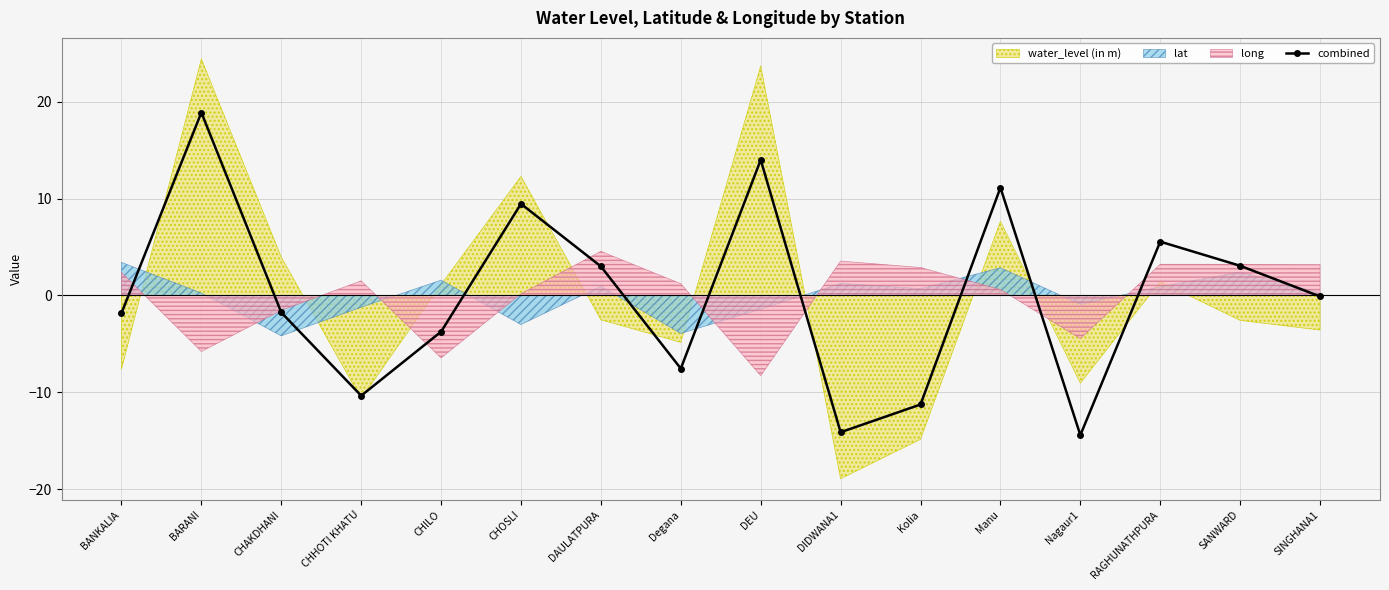

What is the difference between the maximum and second lowest values?

33.0